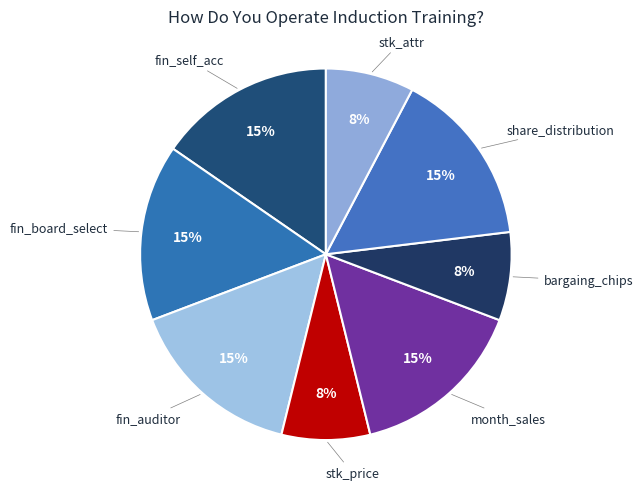

To the nearest percent, what is the average slice percentage?

12%